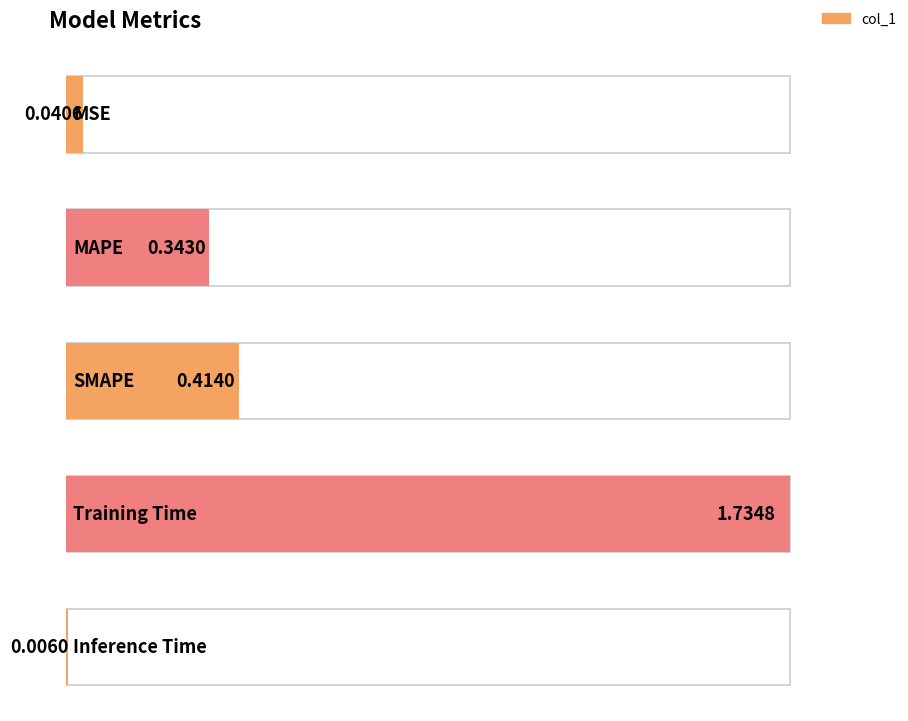

Rank the categories by value from highest to lowest.

Training Time, SMAPE, MAPE, MSE, Inference Time